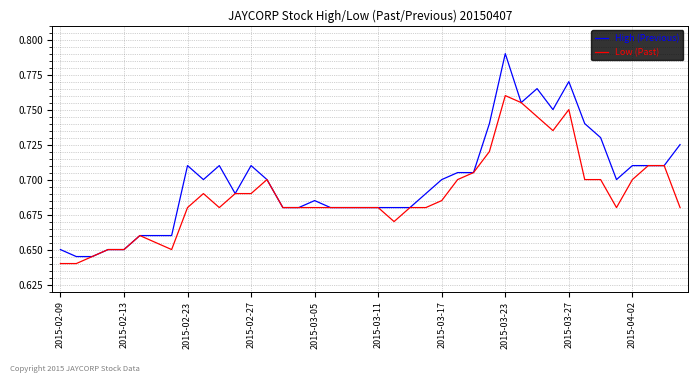

Which series has the largest range (max minus min)?

High (Previous)